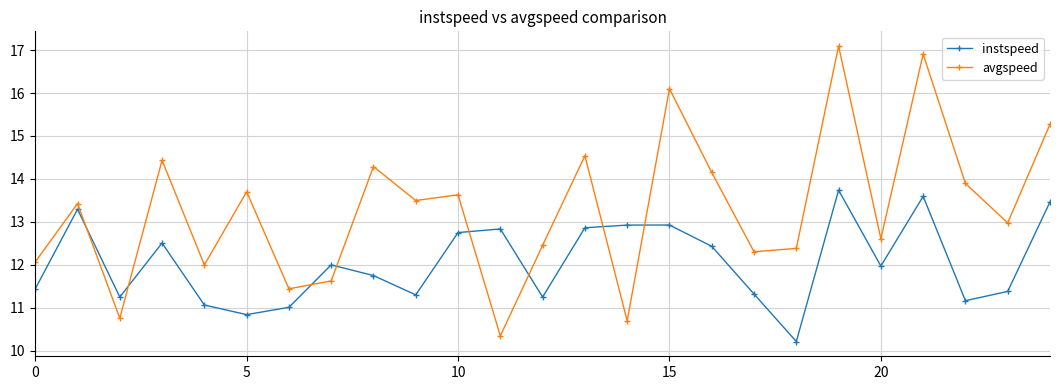

What is the difference between the maximum and minimum values in the instspeed series?

3.5